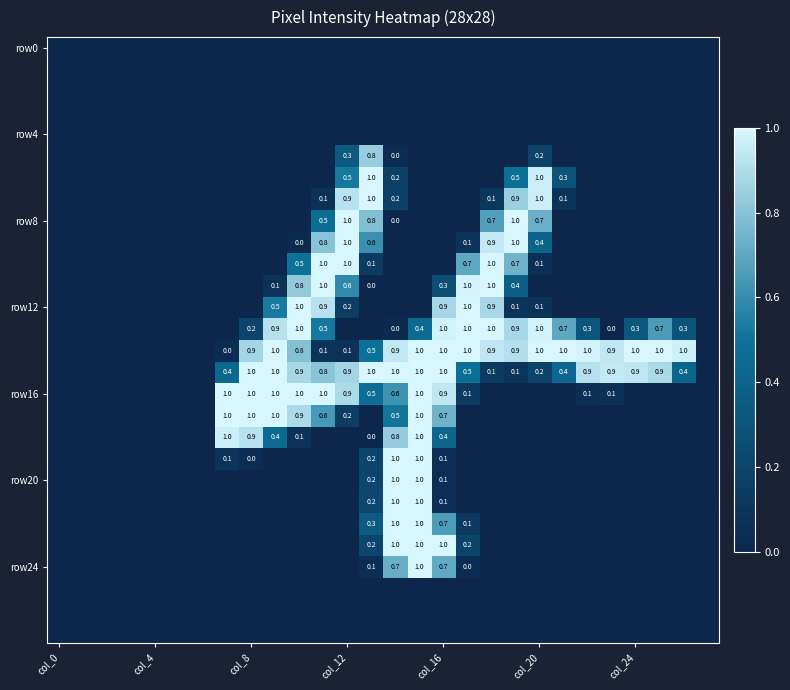

How many distinct data groups are displayed?

28